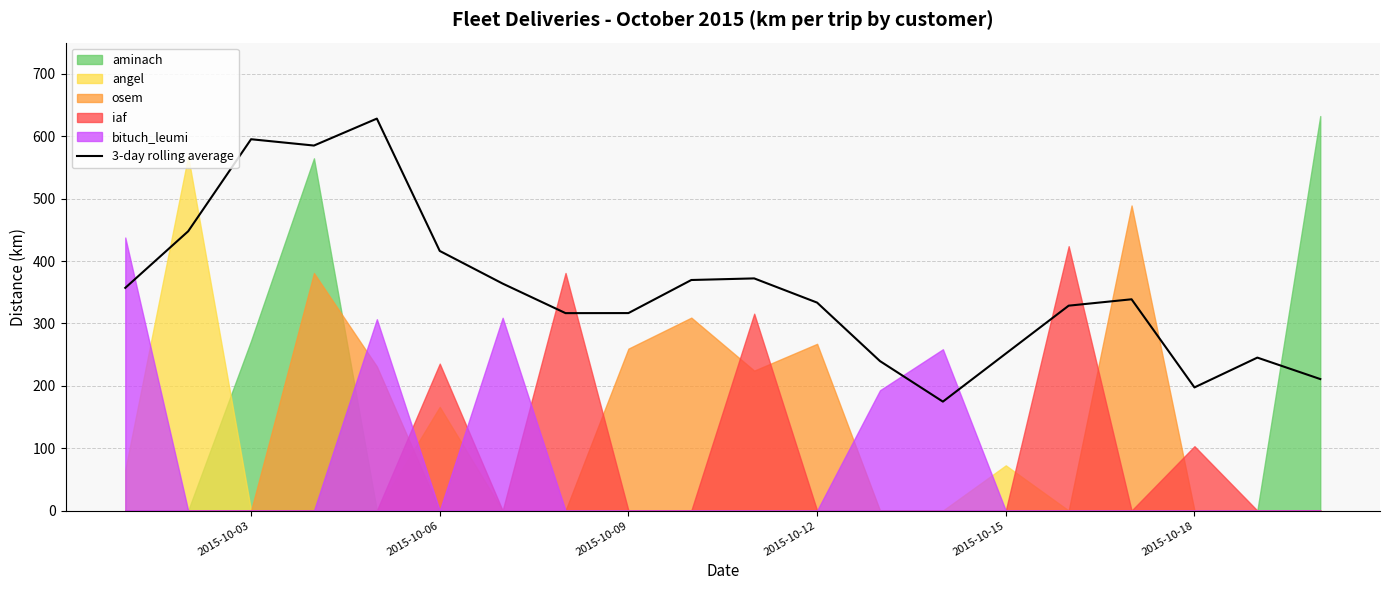

Reading left to right, list all the values displayed in this chart.

356.9	447.6	595.2	585.1	628.2	416.1	363.8	316.4	316.5	369.5	372.1	333.3	239.5	174.6	251.6	328.4	338.6	197.4	245.2	210.8